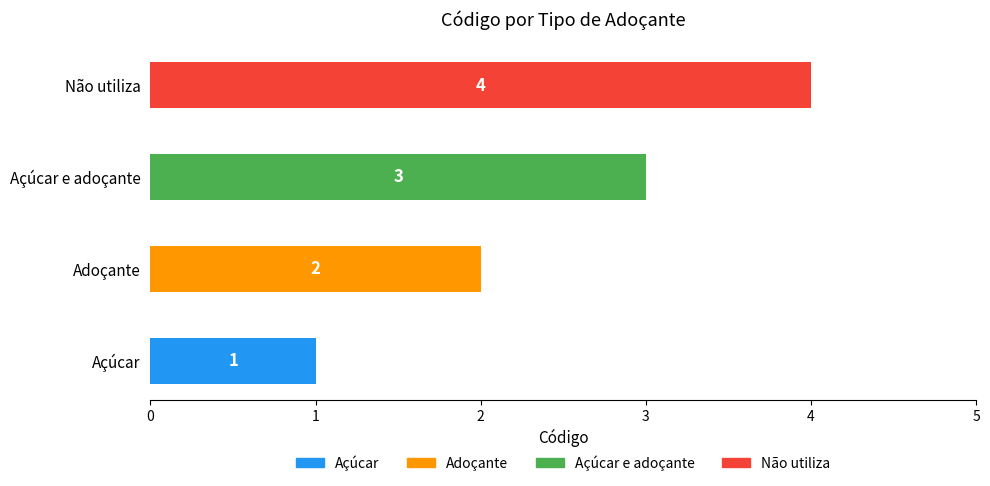

Between Açúcar e adoçante and Açúcar, which is larger?

Açúcar e adoçante